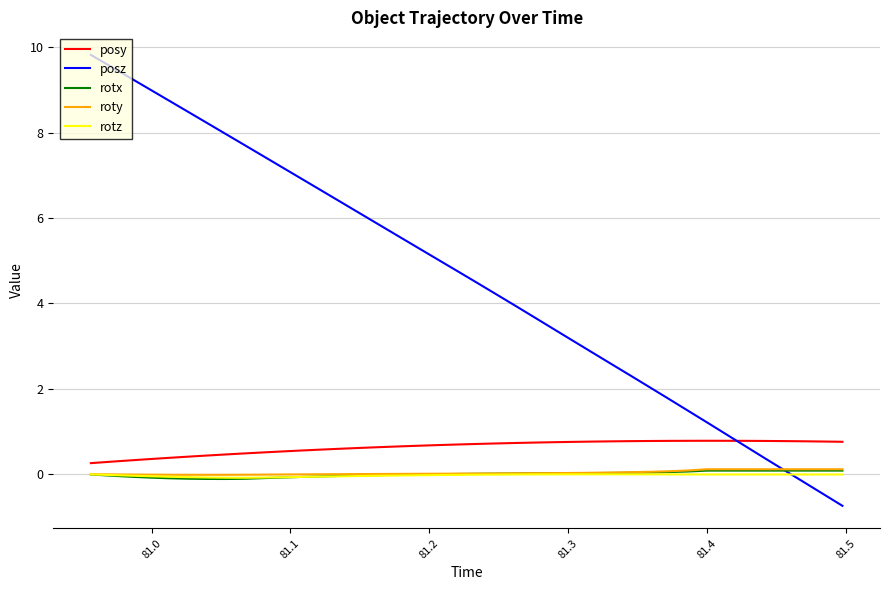

What is the smallest value displayed?

-0.7